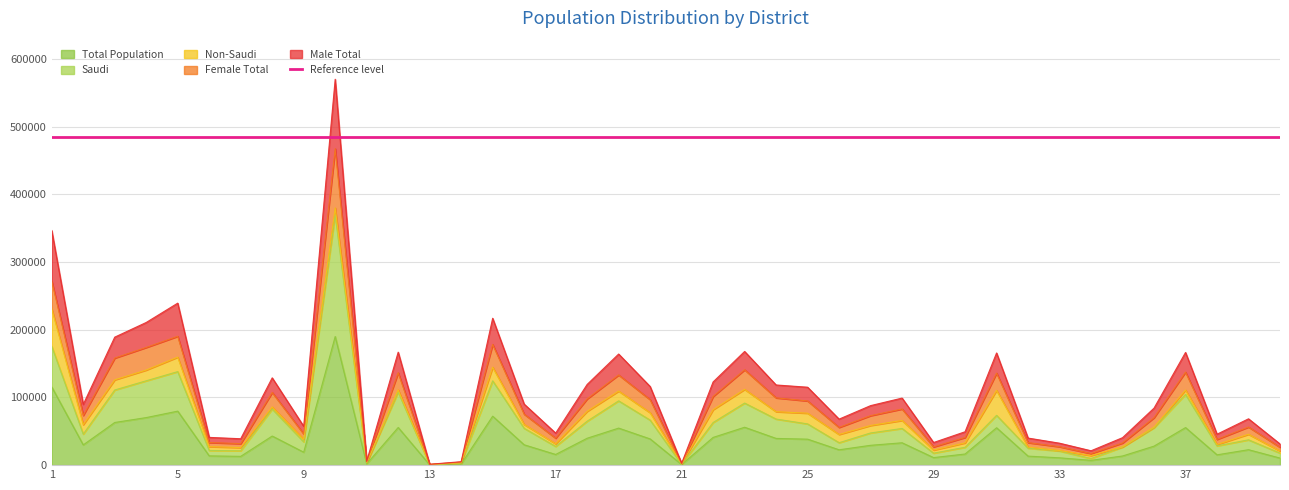

The value of Total Population at 5 is 30160. True or false?

False